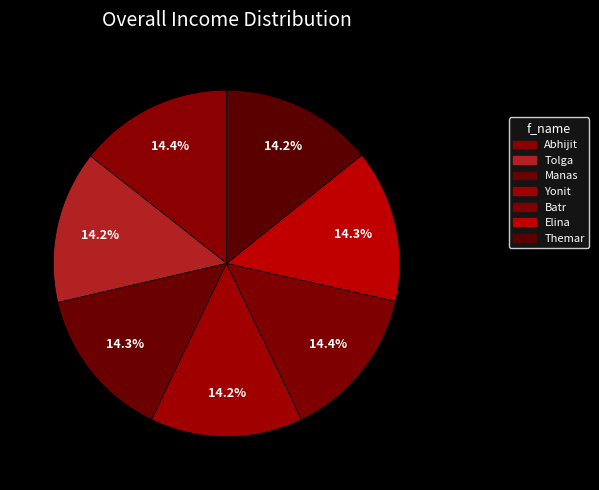

True or false: Abhijit accounts for 14% of the total.

True